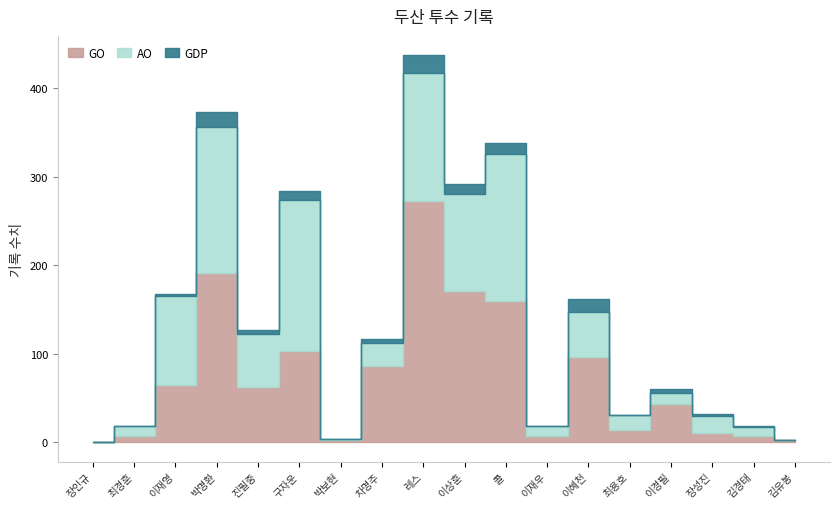

At which category does GDP reach its first local peak?

4